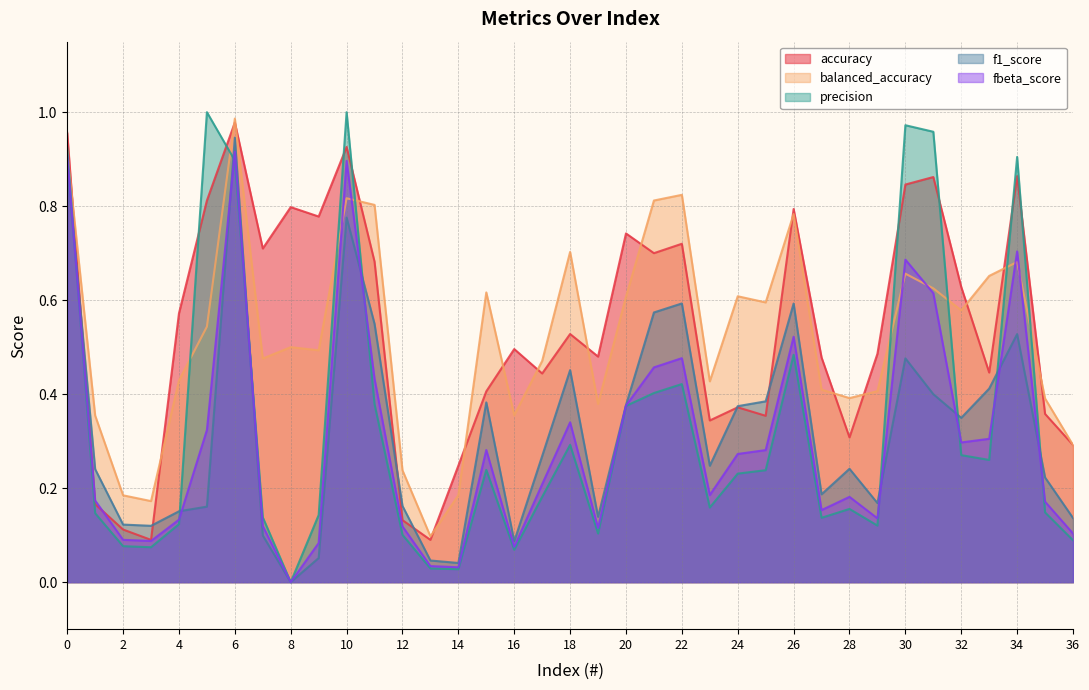

The fbeta_score series shows 0.4 at 30. True or false?

False